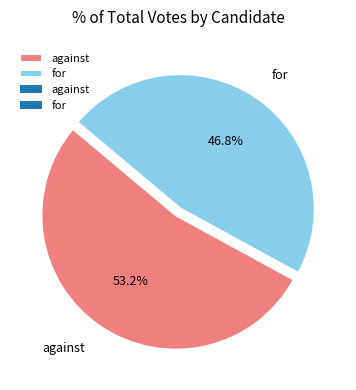

What is the ratio of the value at for to the value at against?

0.9